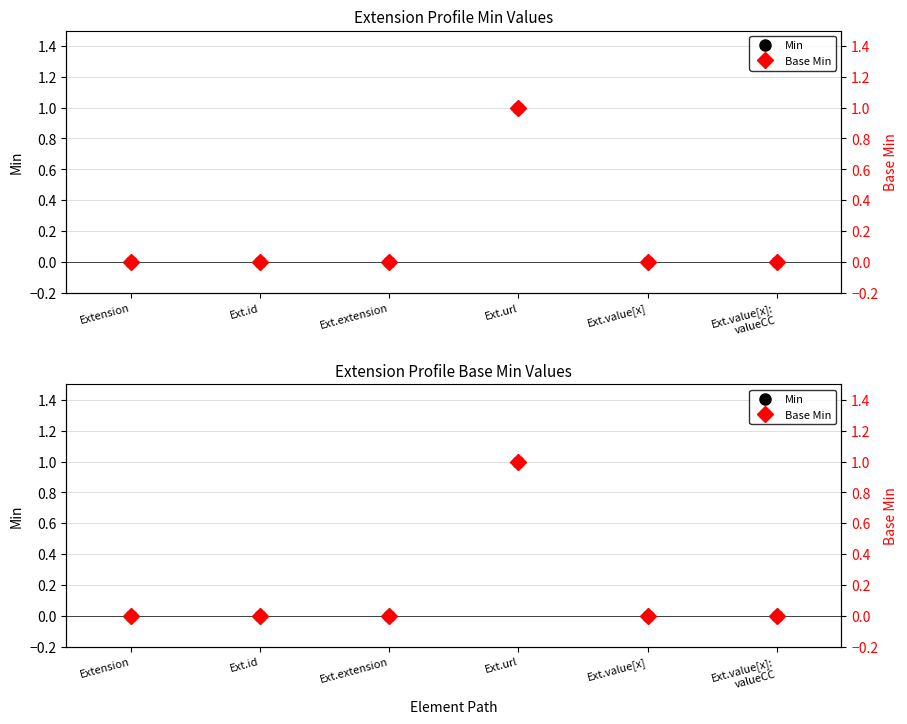

Between Extension and Ext.value[x]:
valueCC, which is larger?

Extension